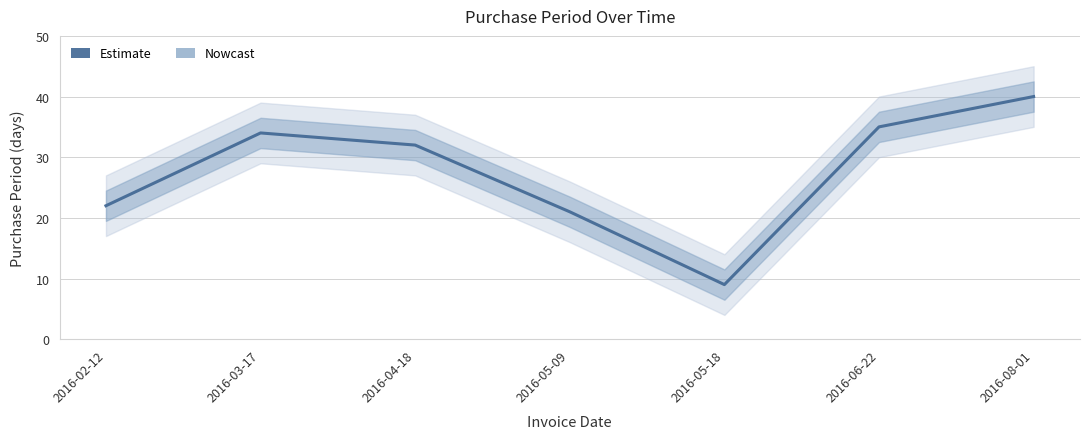

At which category does the chart reach its peak across all series?

2016-08-01